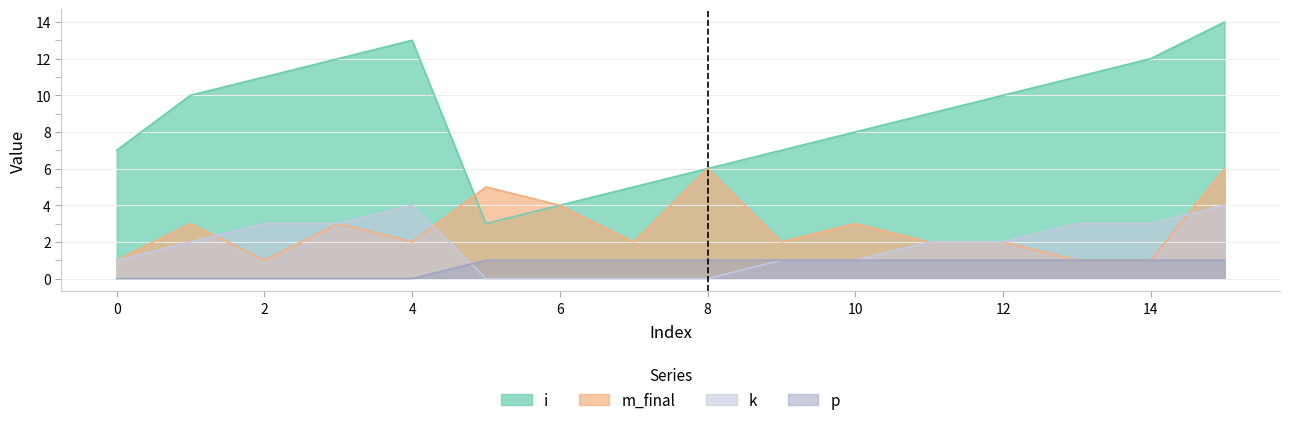

How many interior local valleys does the m_final series have?

4